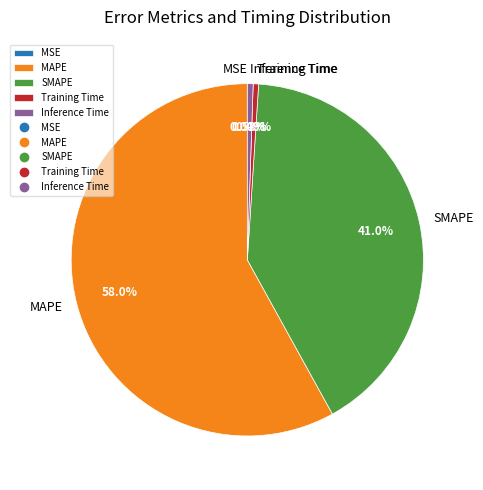

Which has a higher value, MAPE or Inference Time?

MAPE